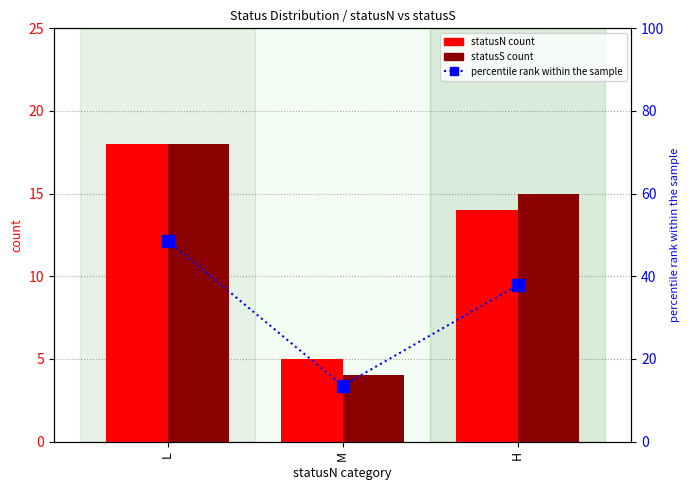

Does the chart contain any negative values?

No